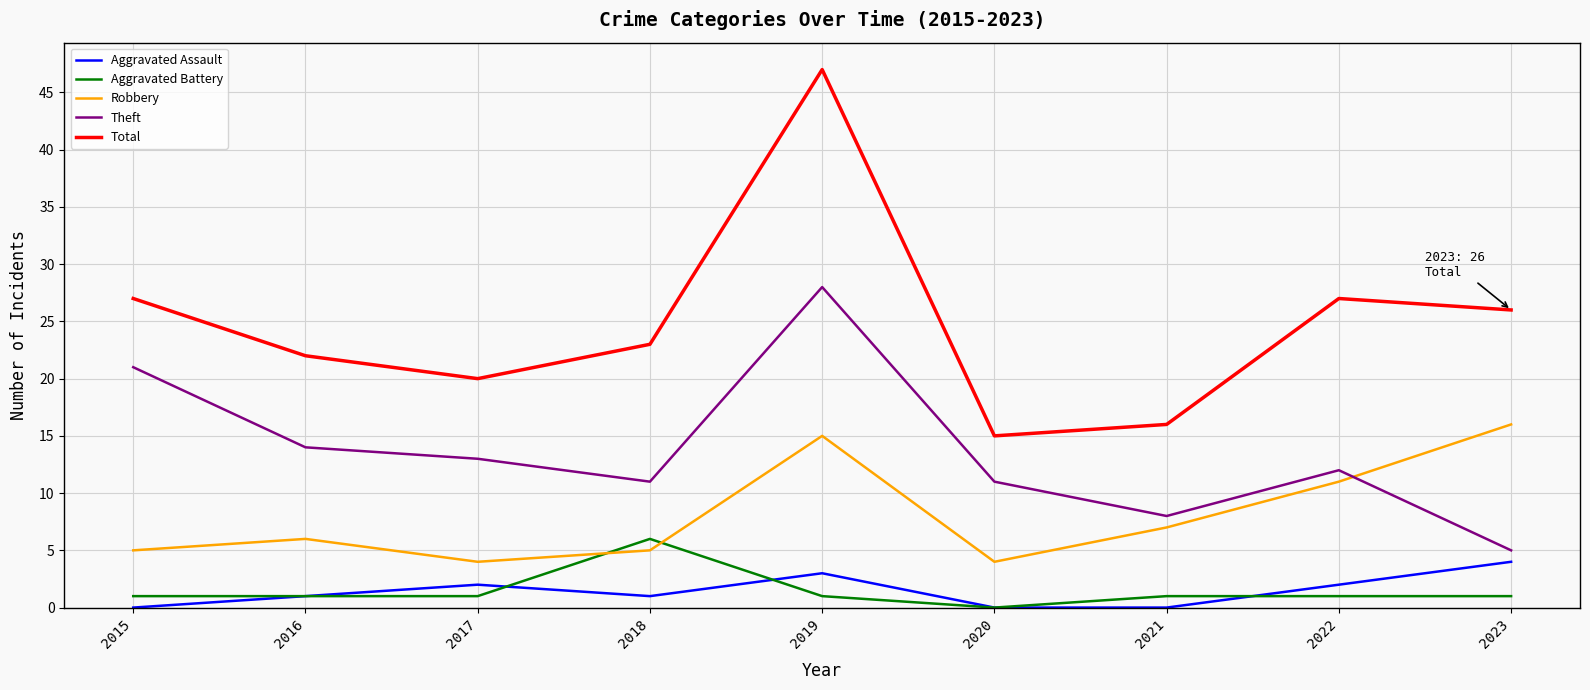

At which category does Robbery reach its first local peak?

2016